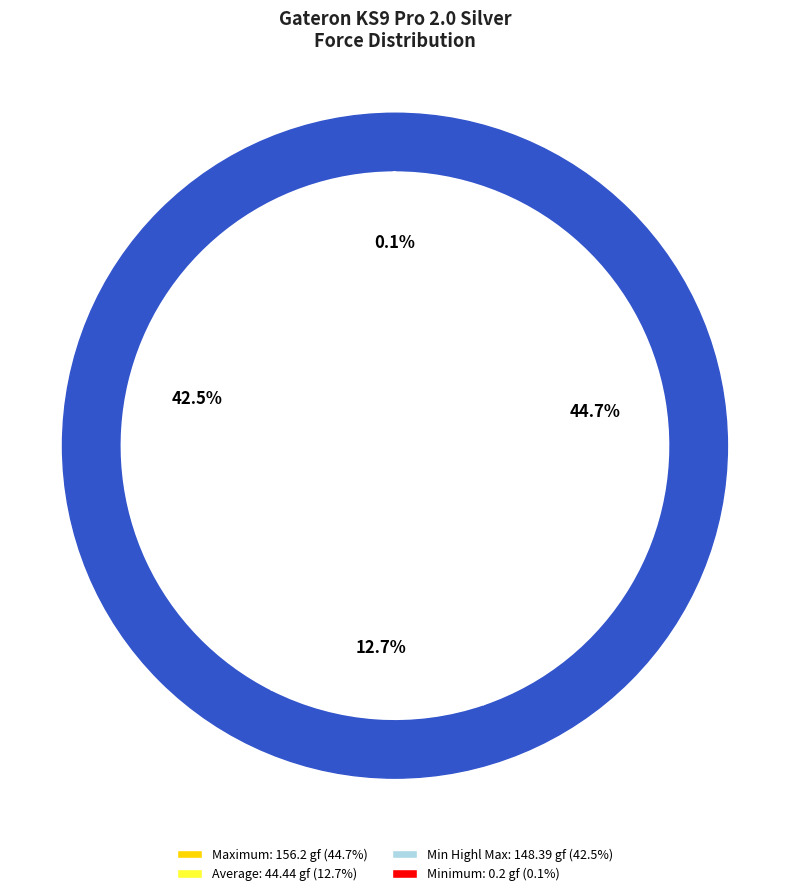

Is it true that Min Highl Max (148.39 gf) is 42% of the pie?

True